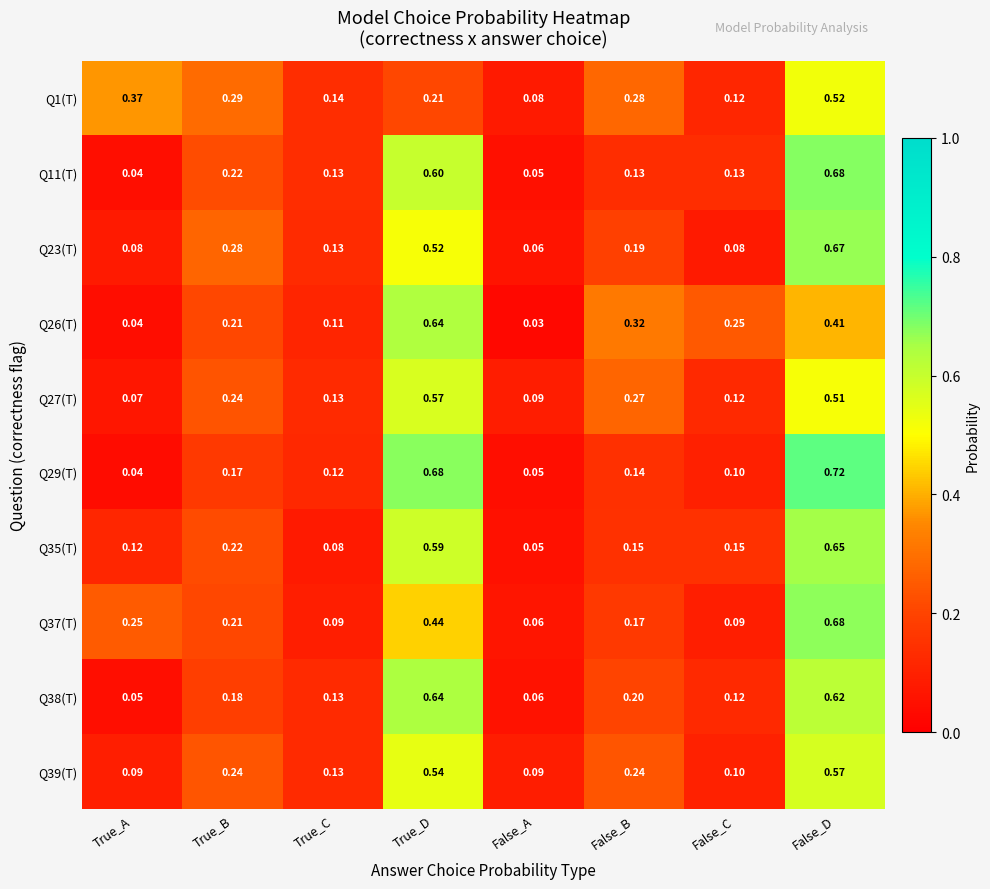

How many series are shown in this chart?

10